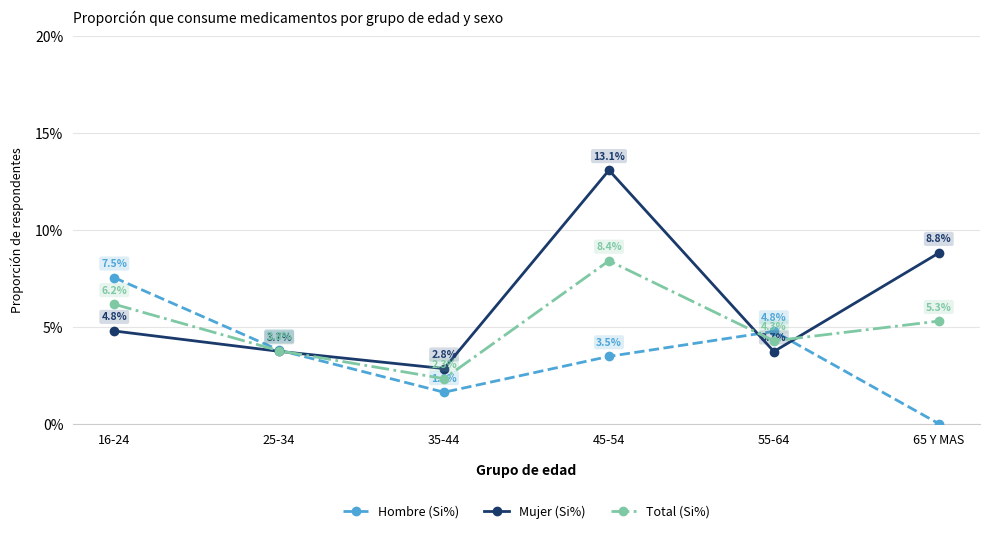

Rank the series at 65 Y MAS from highest to lowest value.

Mujer (Si%), Total (Si%), Hombre (Si%)